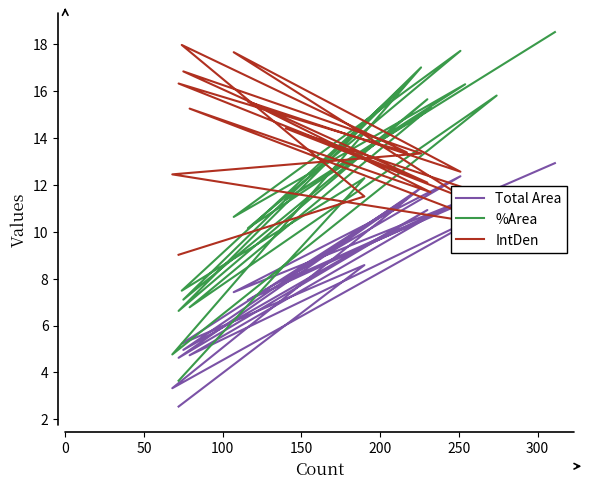

What is the highest value of the IntDen series?

18.0